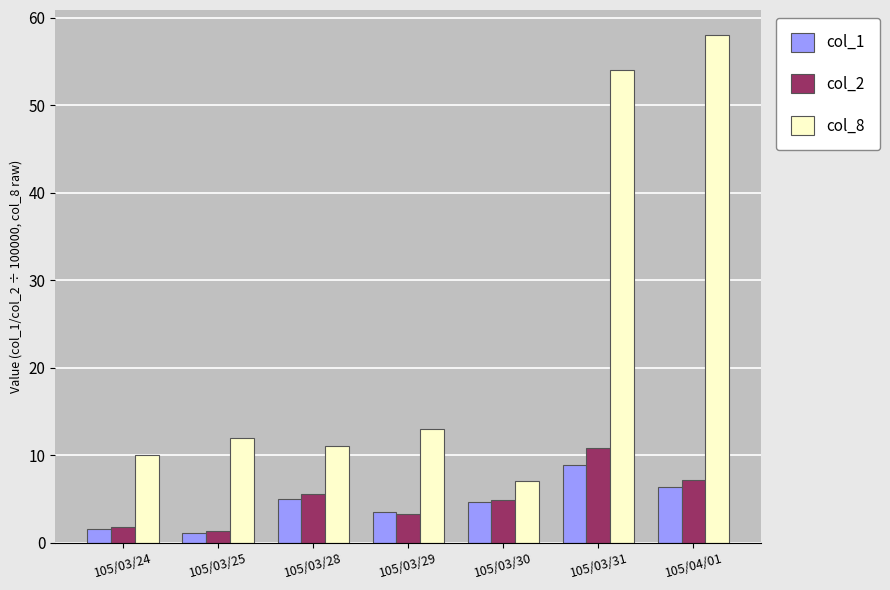

What is the sum of all col_2 values?

34.8